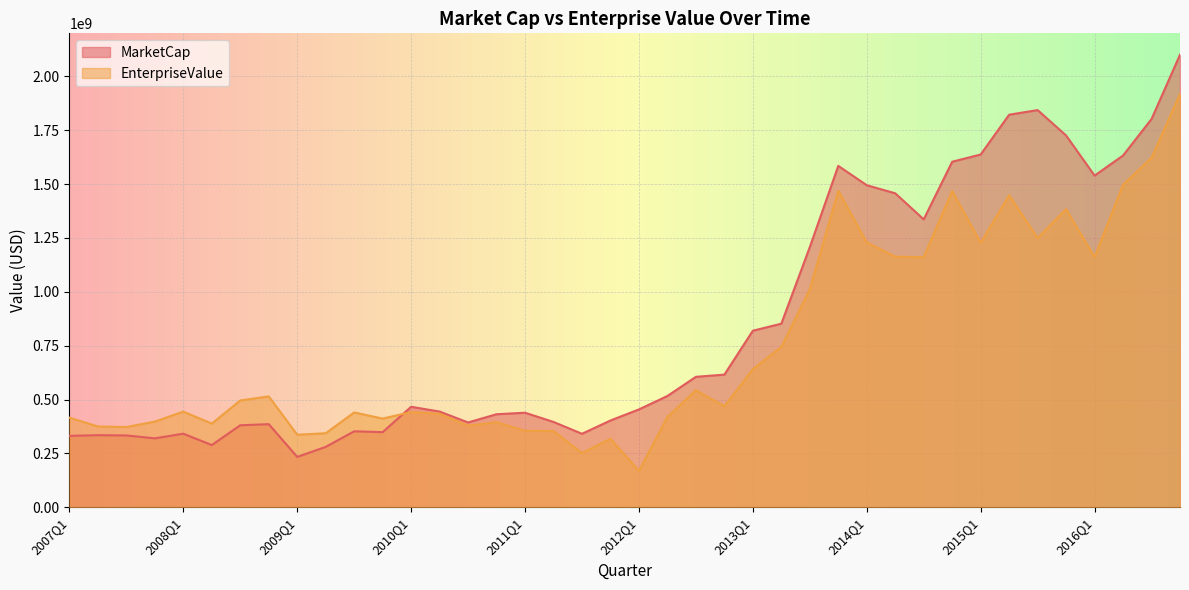

The value of EnterpriseValue at 2013Q1 is 641072407.9. True or false?

True